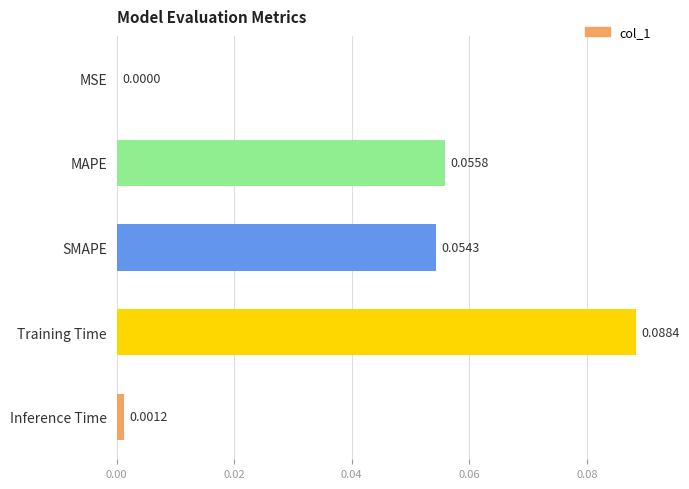

Does the chart contain stacked bars?

No